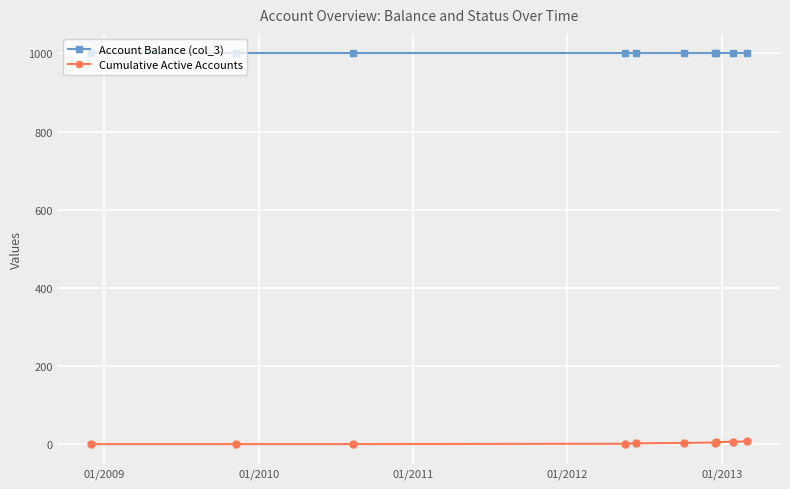

What is the sum of all Cumulative Active Accounts values?

28